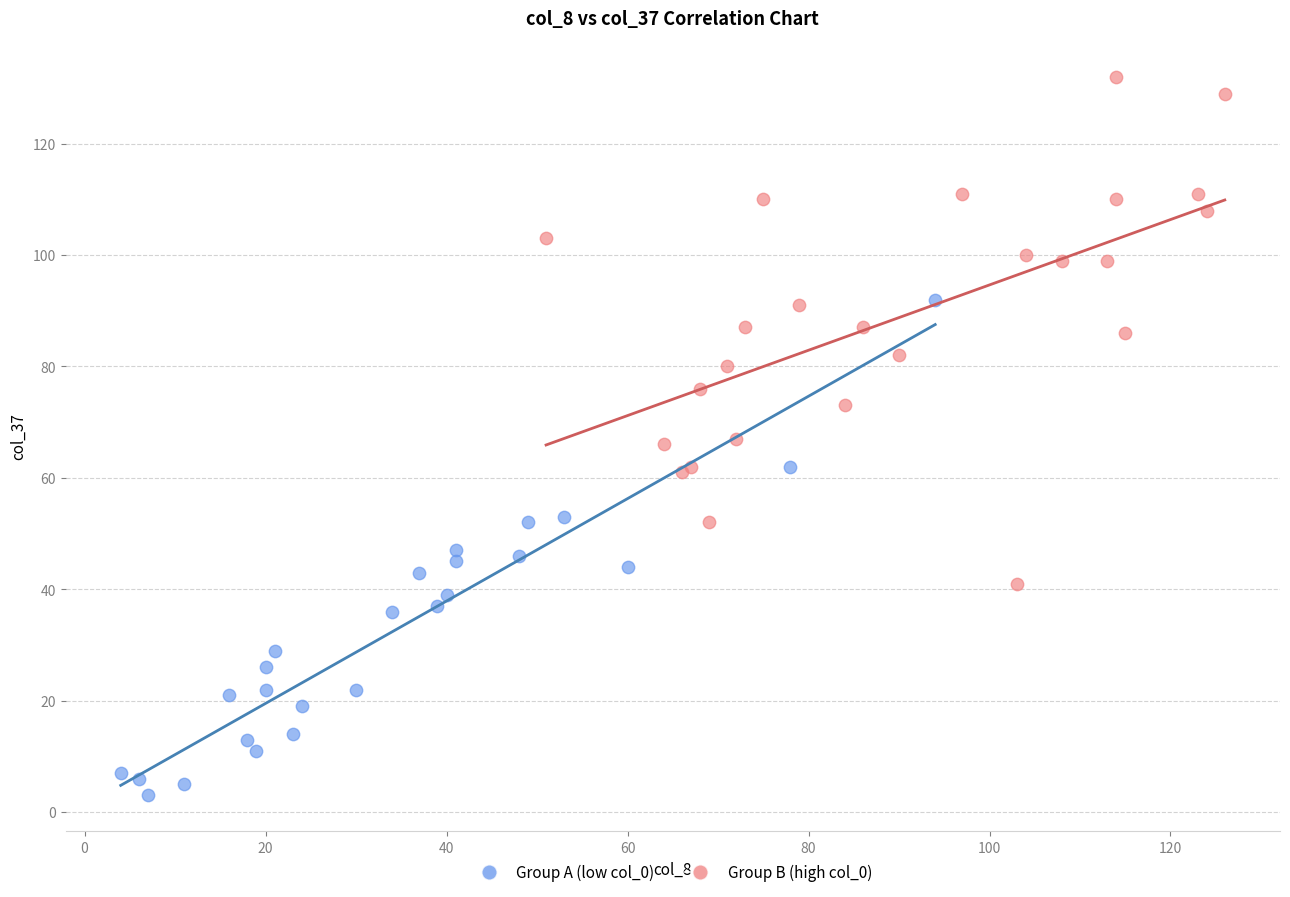

Which series contains the lowest Y value?

Group A (low col_0)